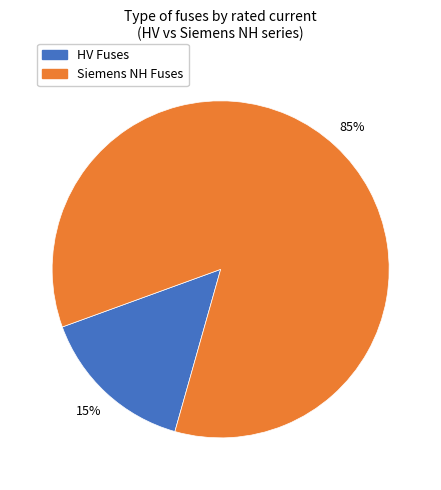

Do HV Fuses and Siemens NH Fuses together represent more than half of the pie?

Yes